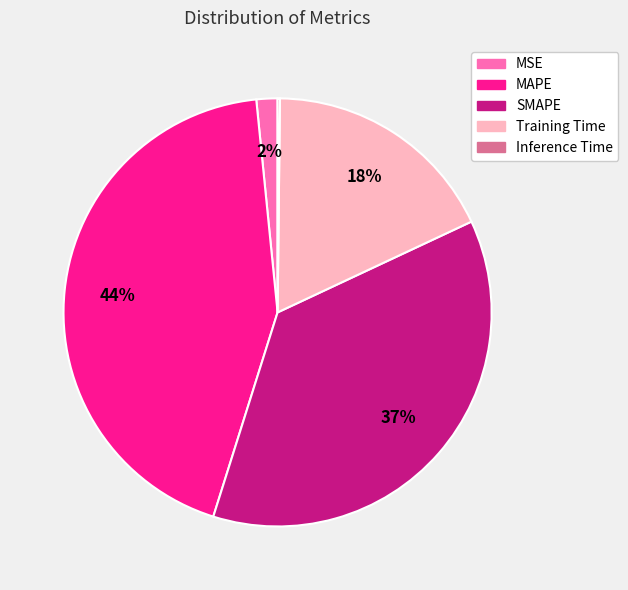

To the nearest percent, what is the average slice percentage?

20%